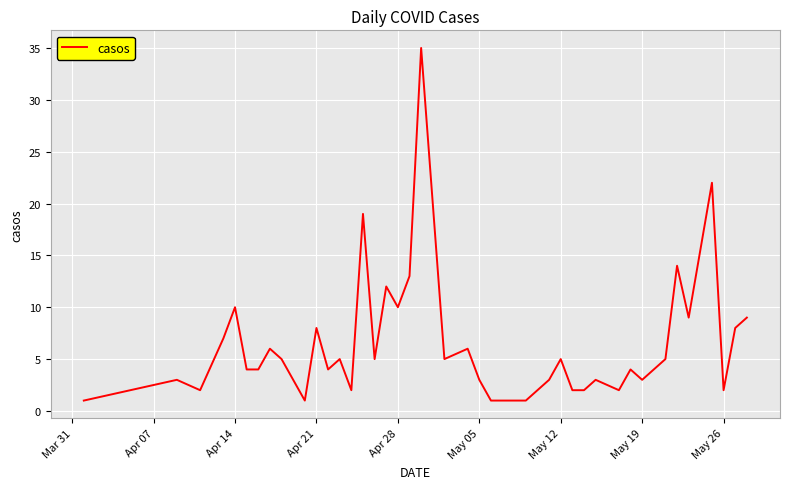

What is the maximum value shown in the chart?

35